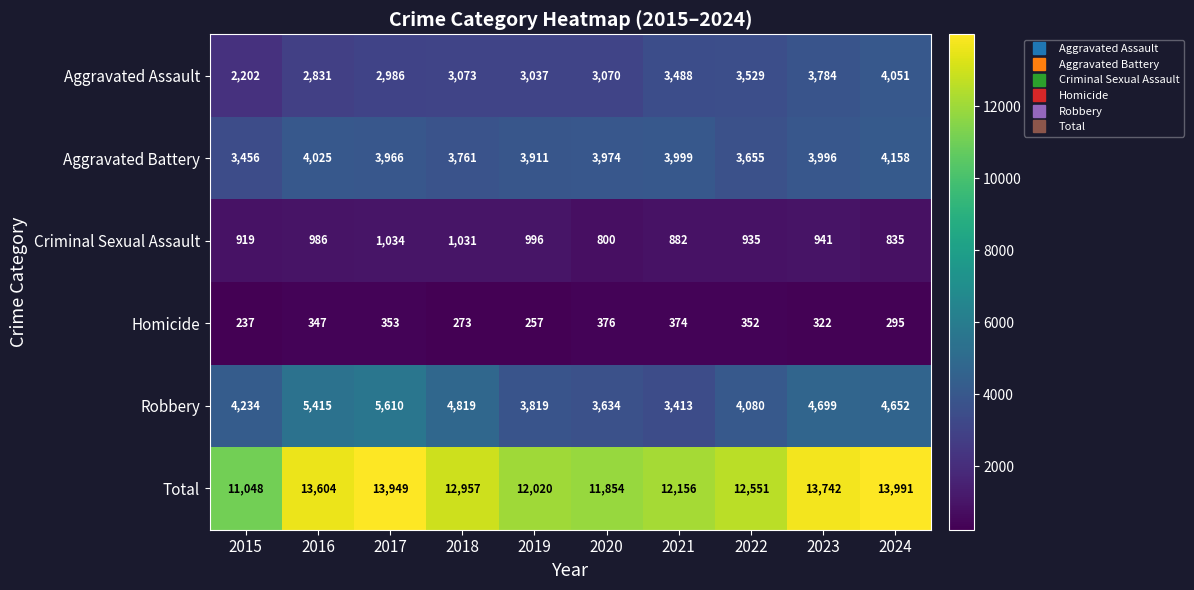

At which category is the sum across all series the highest?

2024